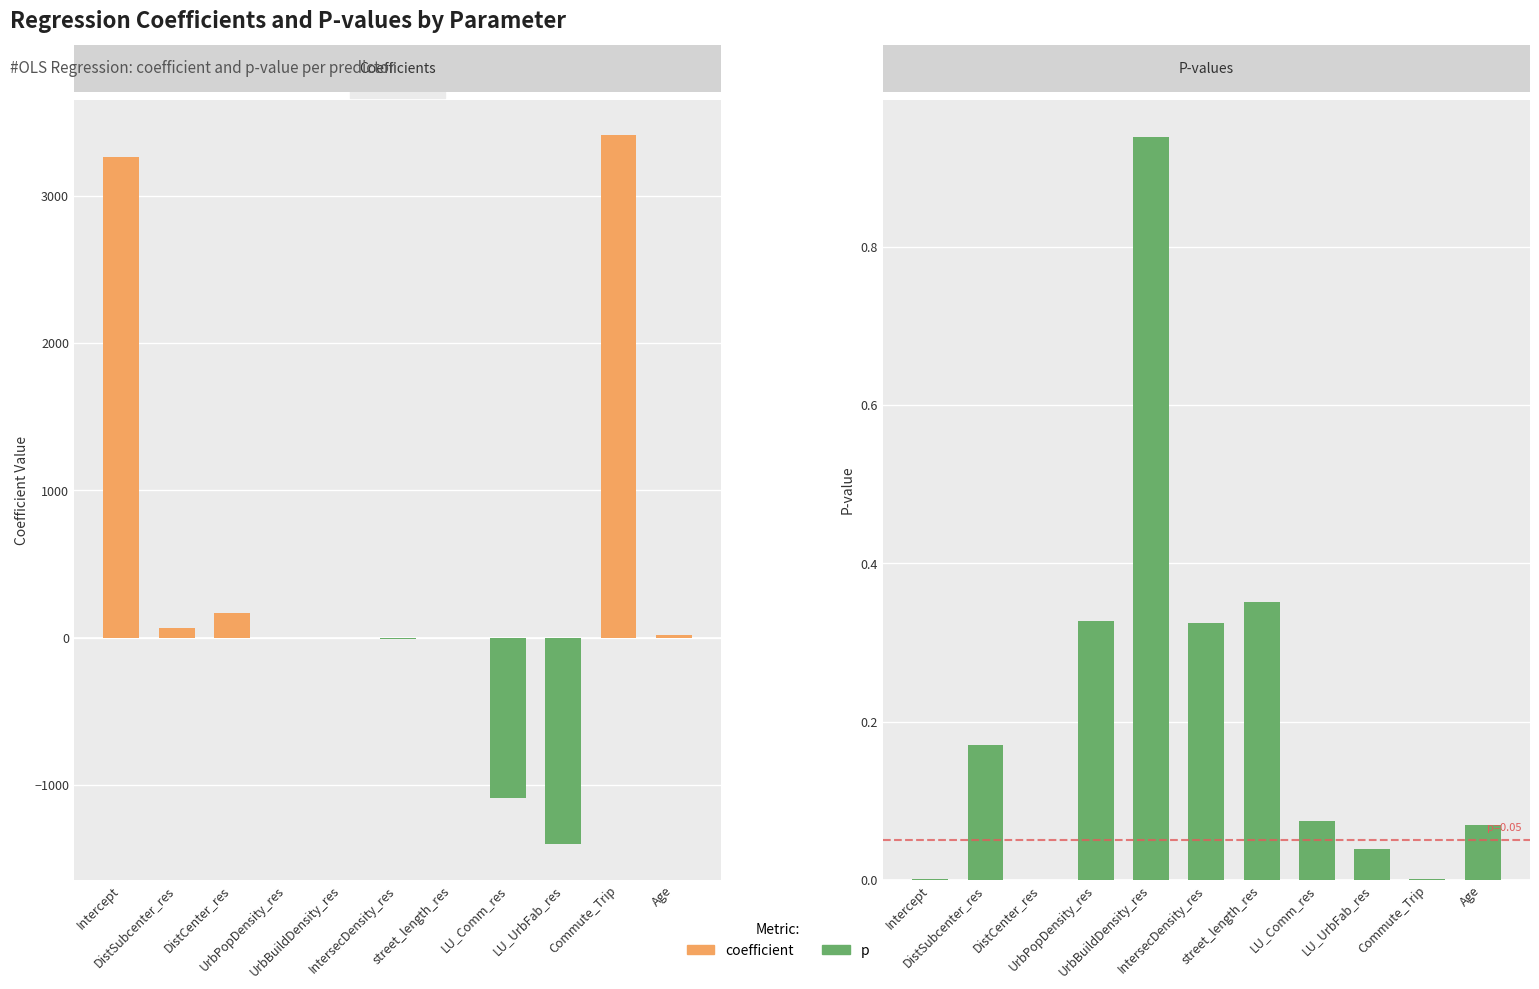

Are the bars grouped side by side (vs. stacked)?

Yes